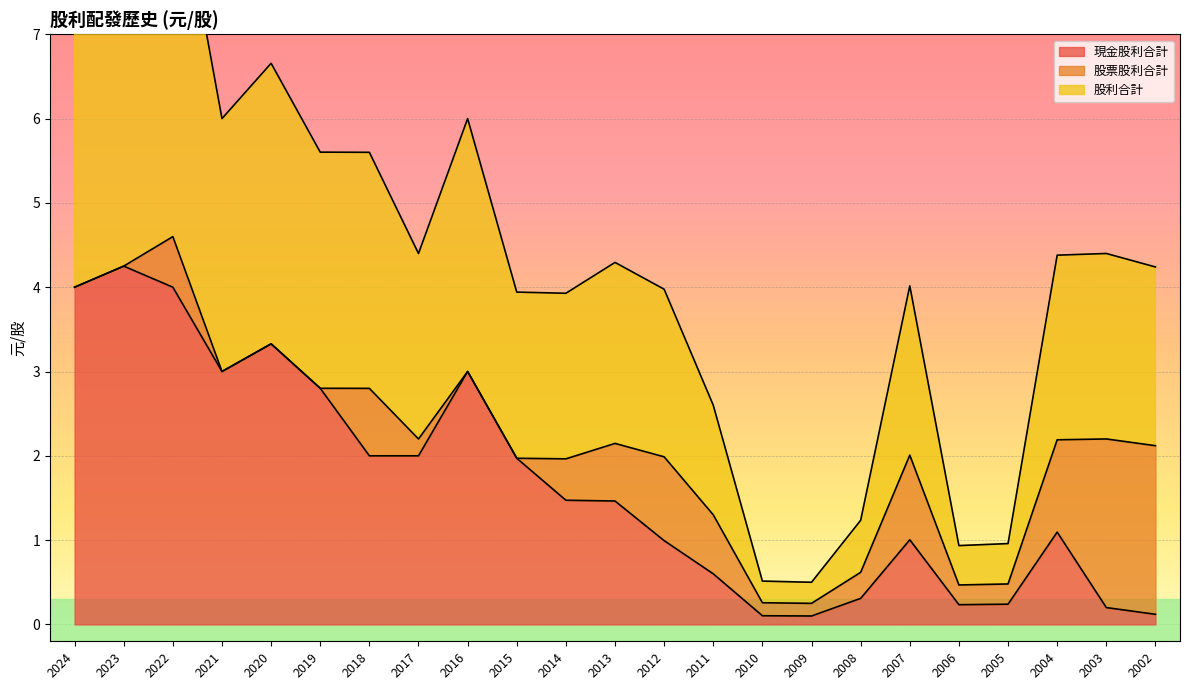

Which series has the largest range (max minus min)?

股利合計